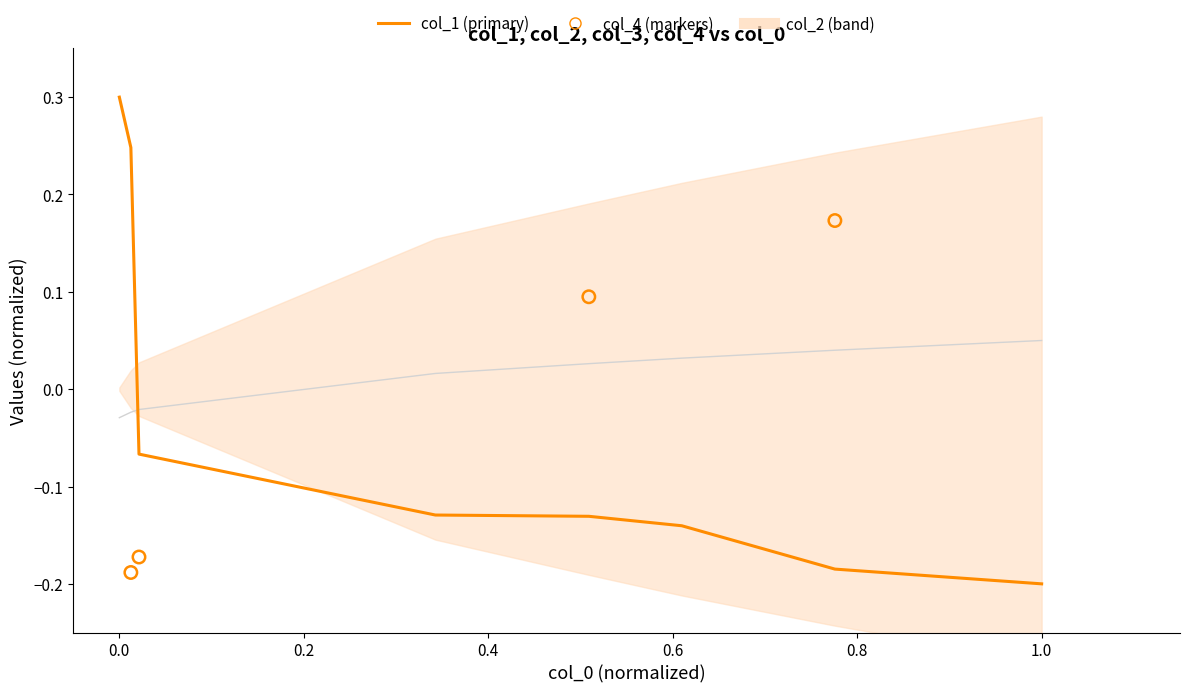

Which series has the largest total across all categories?

col_2